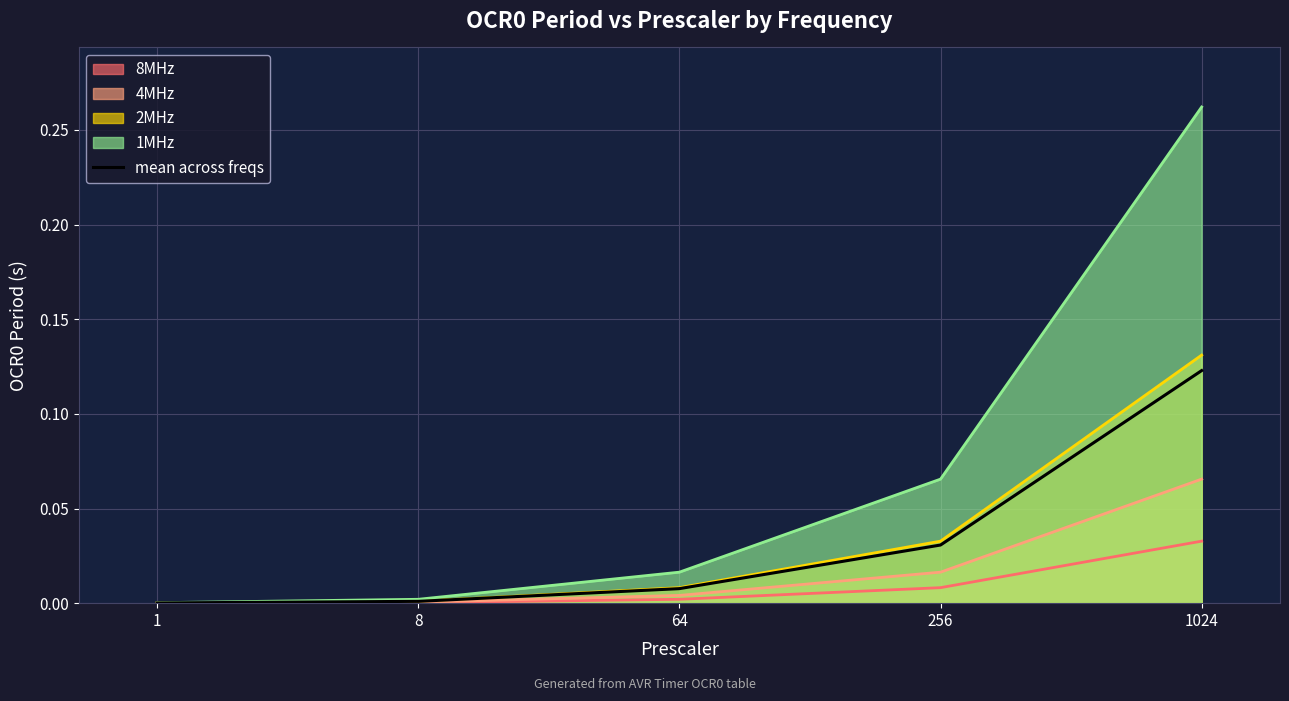

True or false: there are more than 0 points higher than both neighbors.

False